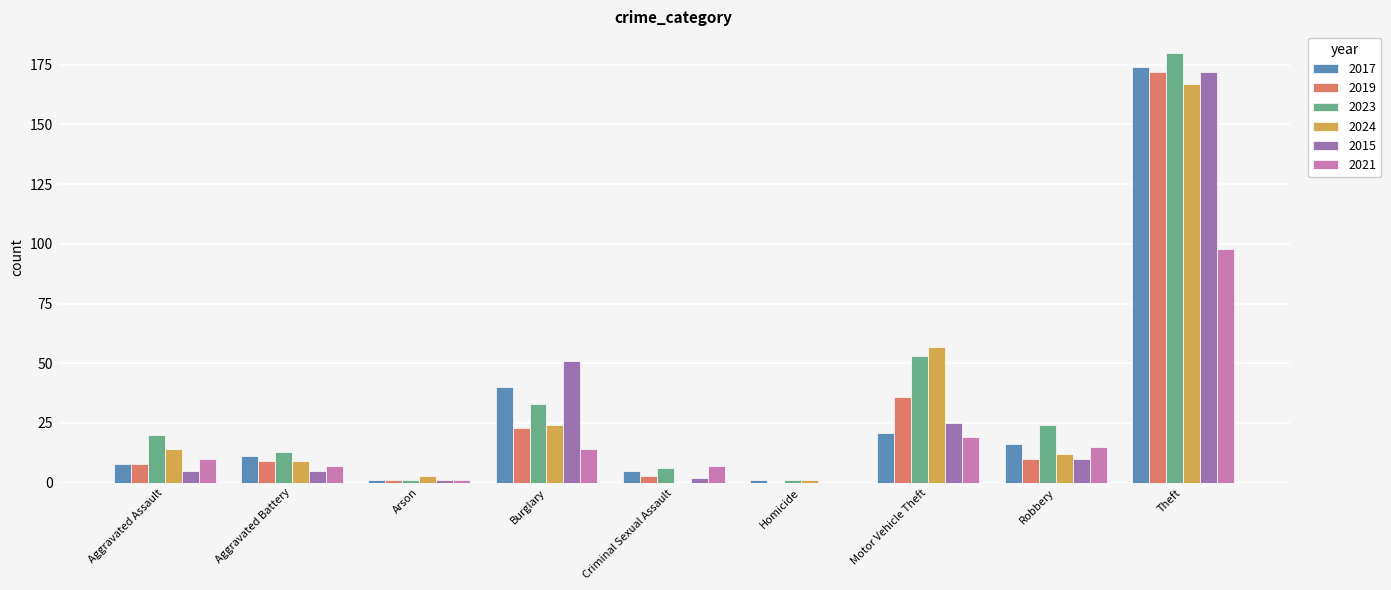

What is the maximum value for 2017?

174